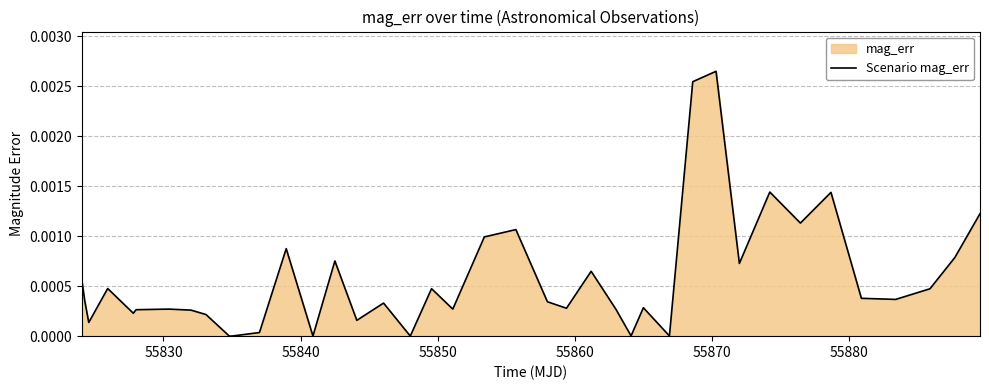

Does the chart display data point markers on the line(s)?

No